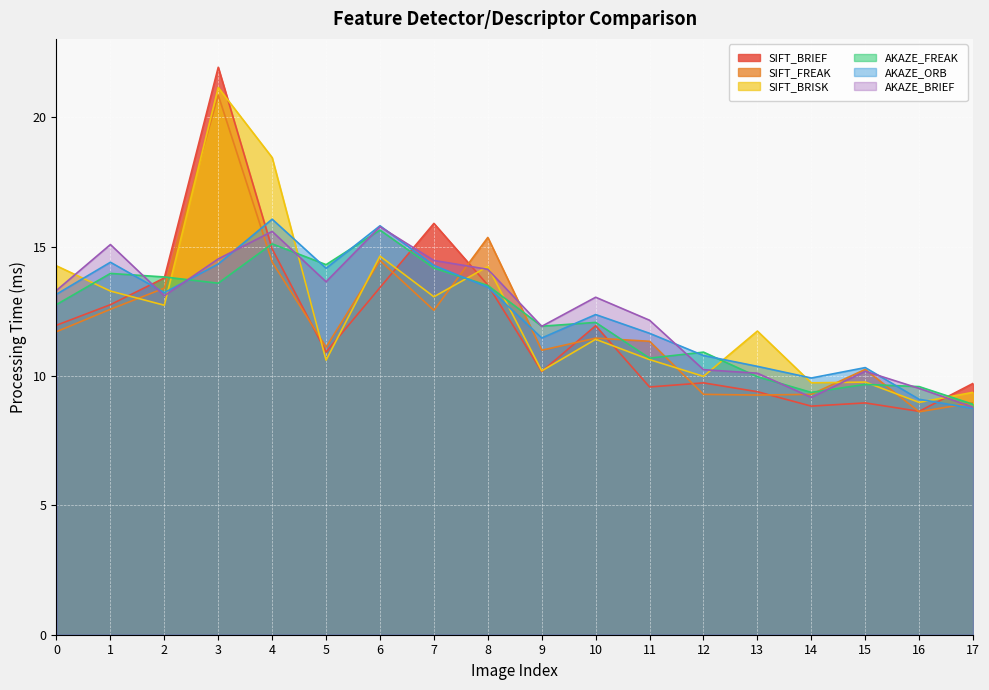

How many data points in AKAZE_BRIEF are less than 13?

8